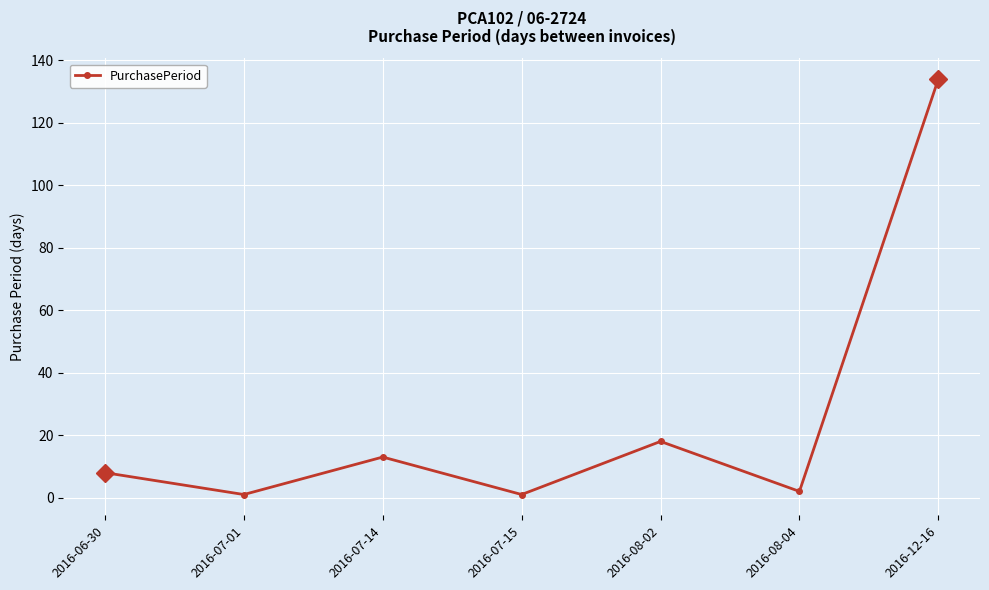

What is the change in value from 2016-07-14 to 2016-12-16?

+121